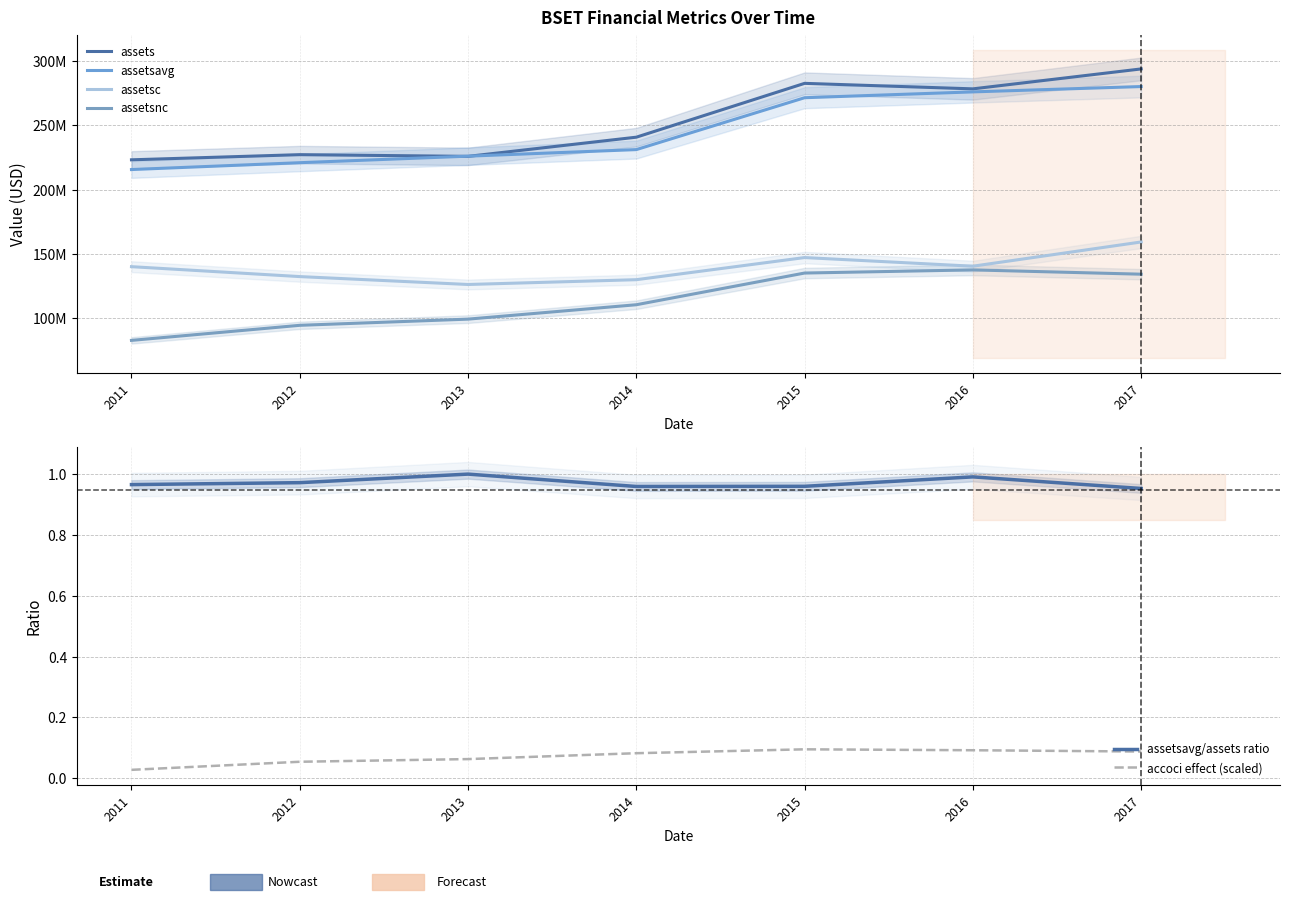

True or false: accoci effect (scaled) and assetsavg/assets ratio intersect in this chart.

False